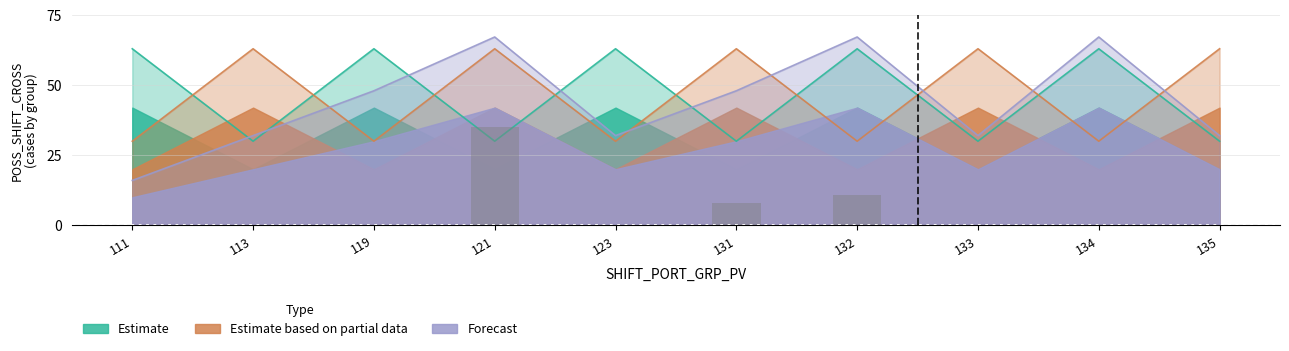

What is the difference between the maximum and minimum values in the Forecast series?

51.2